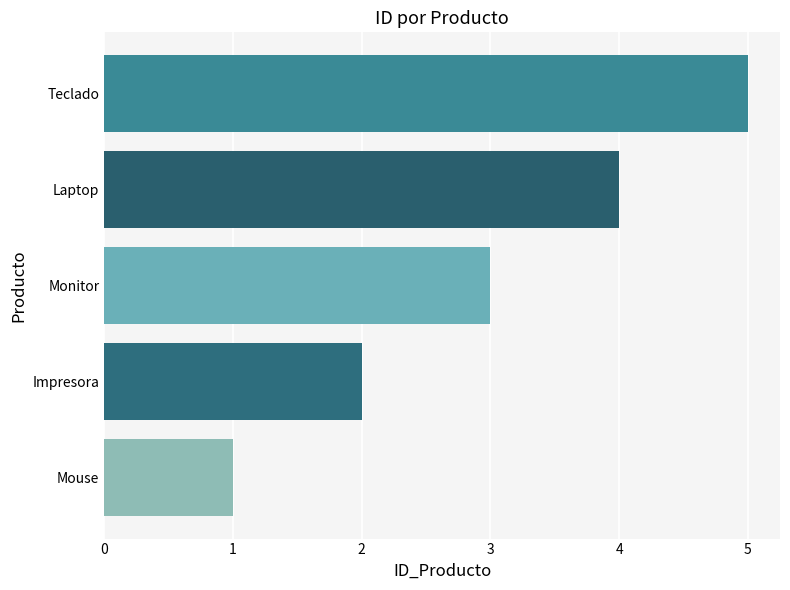

Which label corresponds to the largest value in the chart?

Teclado